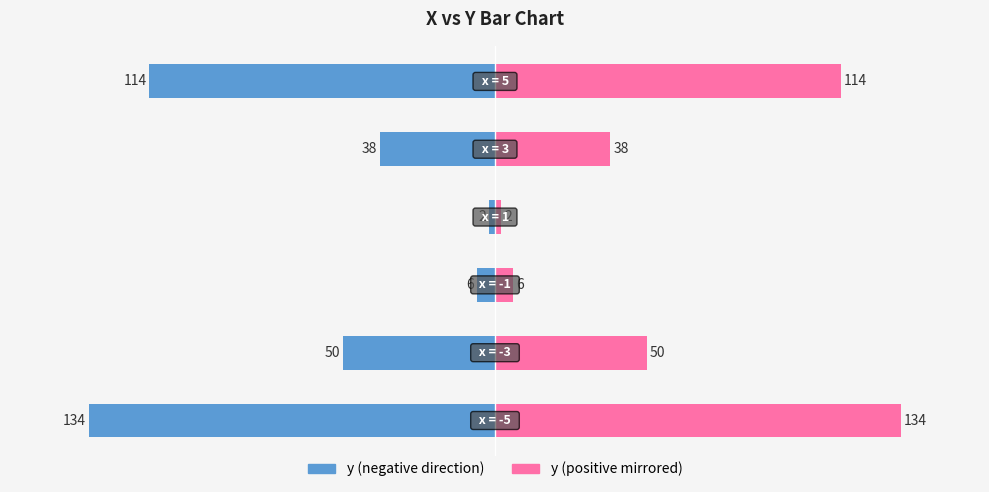

Is it true that y (right) equals 75 at 1?

False